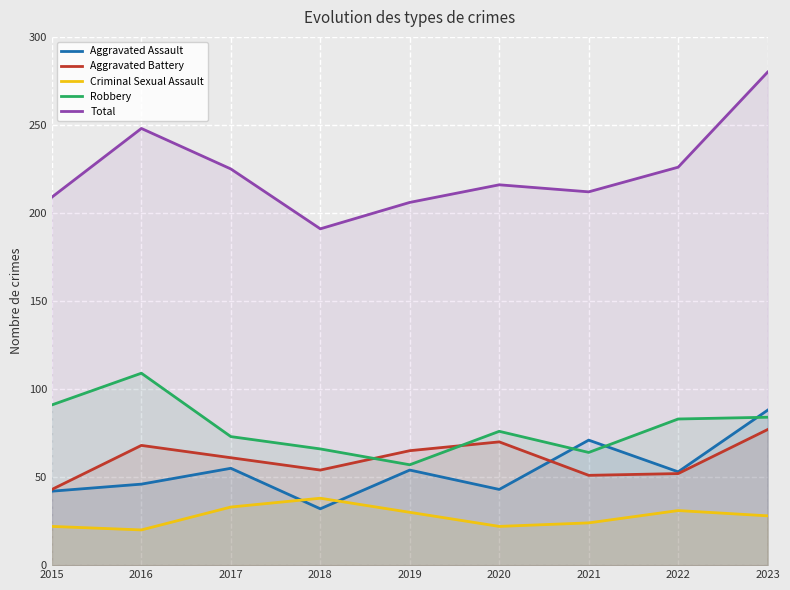

What is the approximate value of Aggravated Battery at 2020, to the nearest 5?

70